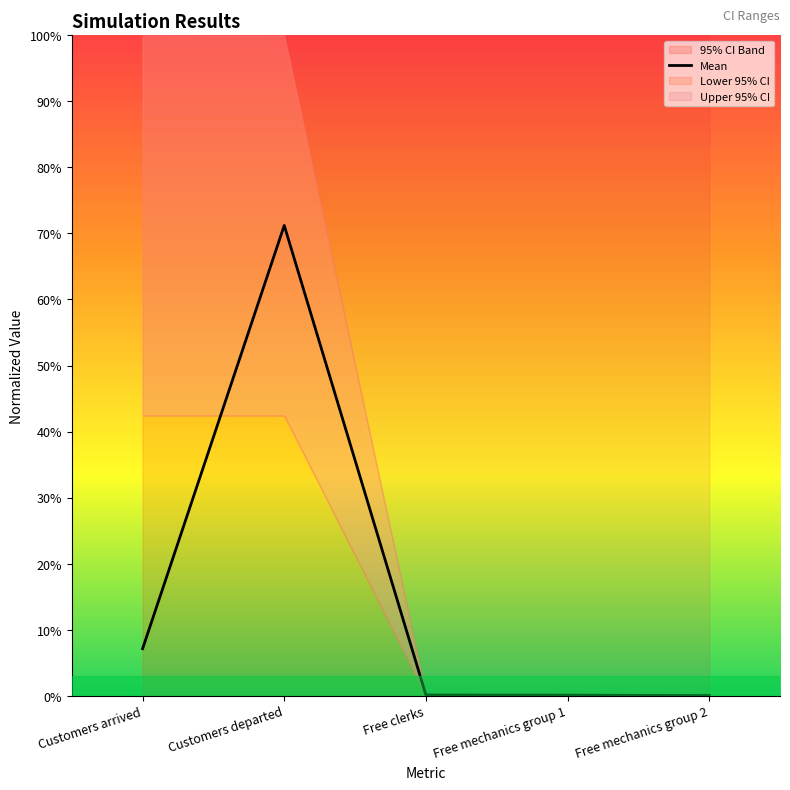

Which has a higher value, Free mechanics group 1 or Free mechanics group 2?

Free mechanics group 1